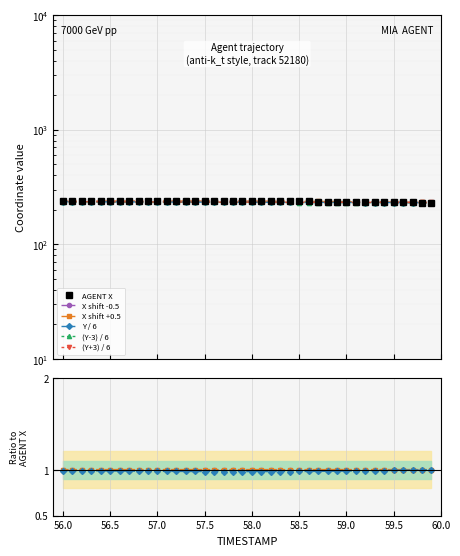

True or false: (Y+3) / 6 has a value of 156.4 at 14.

False